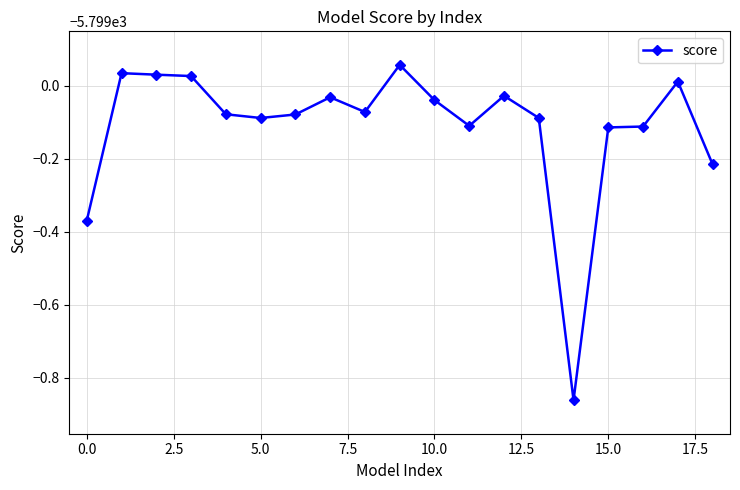

How many points are higher than both their immediate neighbors (excluding endpoints)?

5